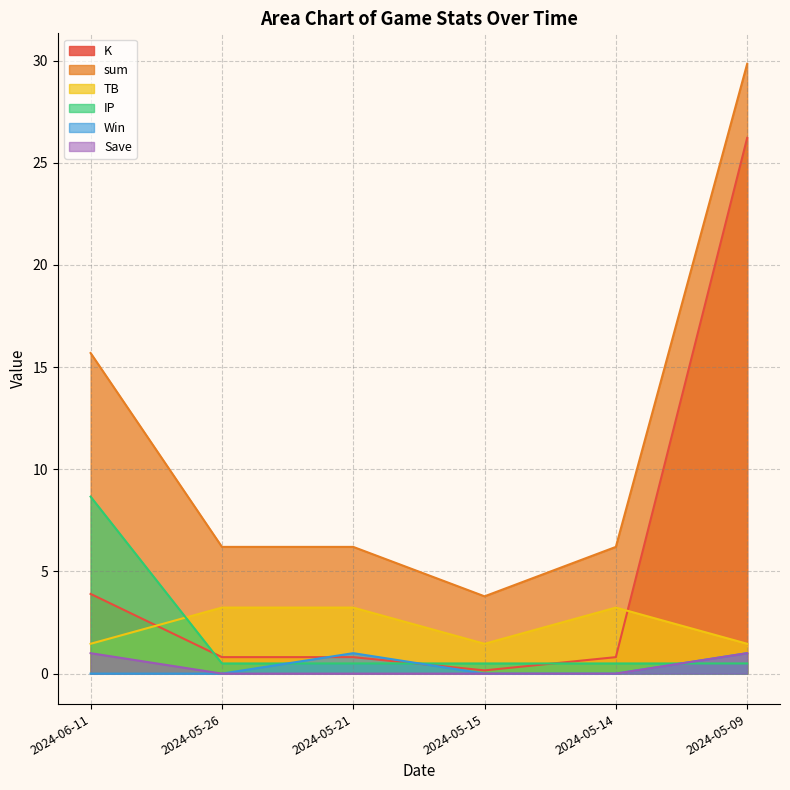

At how many categories does at least one series exceed 6?

5